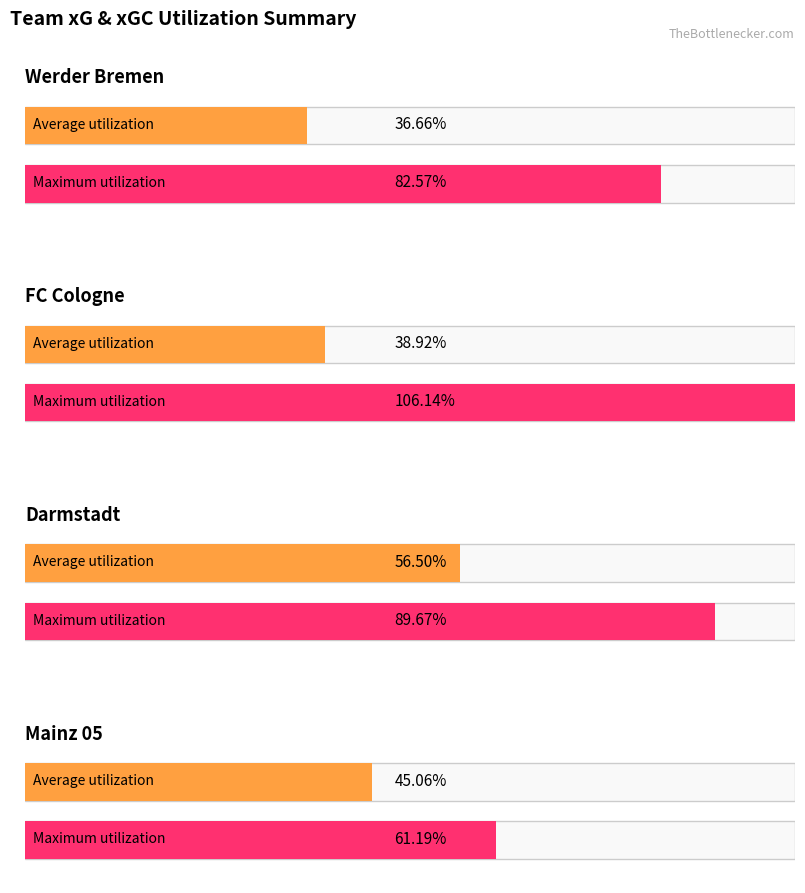

Is it true that Maximum utilization equals 1.4 at Mainz 05?

False